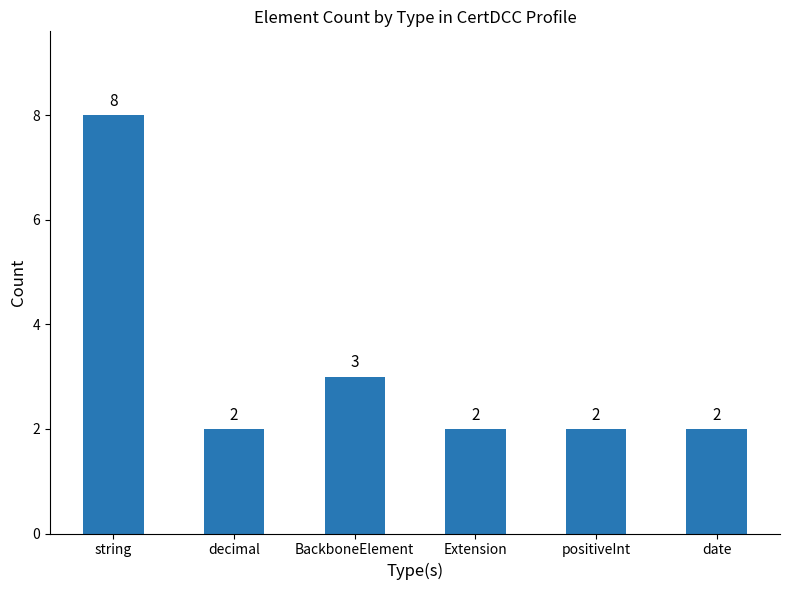

What is the label of the 2nd bar from the left?

decimal